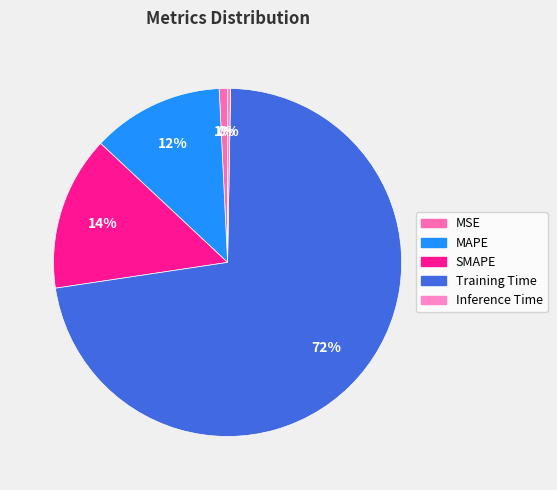

What is the total percentage of Training Time and Inference Time?

72.6%